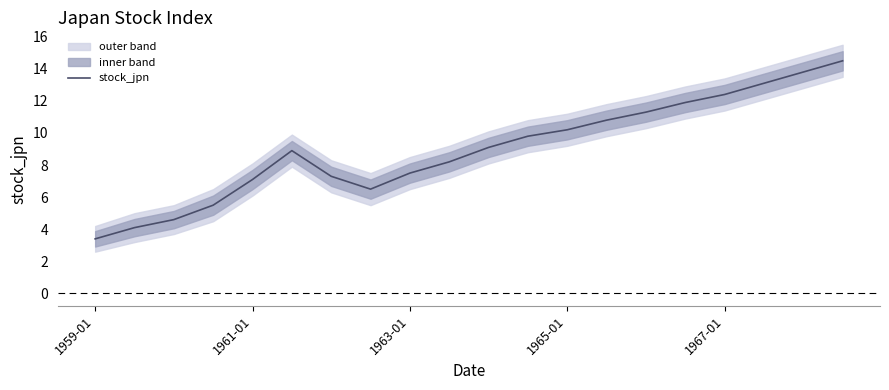

What is the minimum value for stock_jpn?

3.4